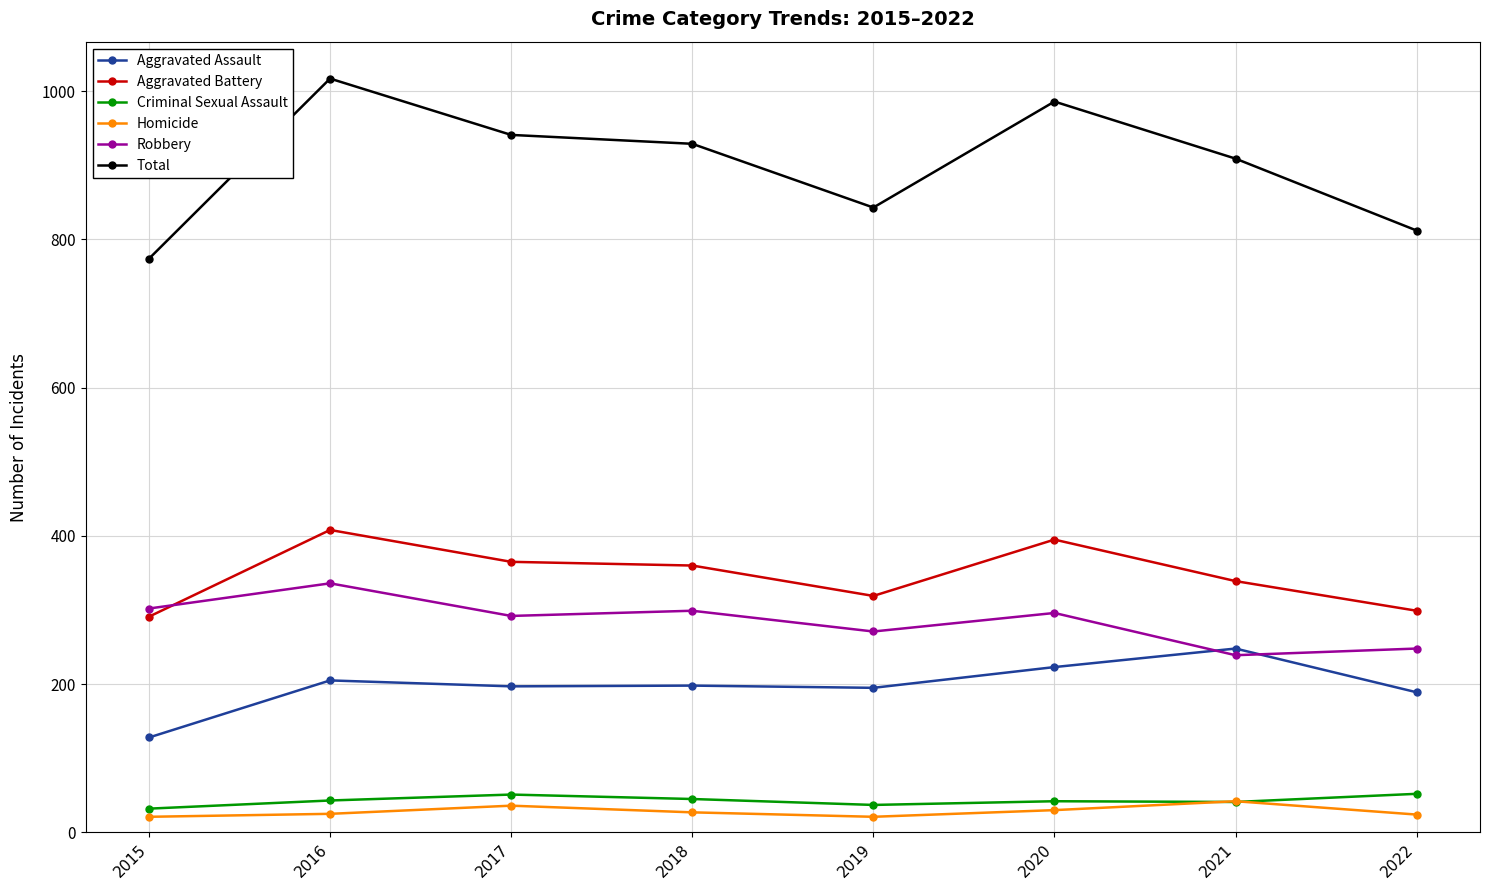

What are all the series names shown in the legend?

Aggravated Assault, Aggravated Battery, Criminal Sexual Assault, Homicide, Robbery, Total